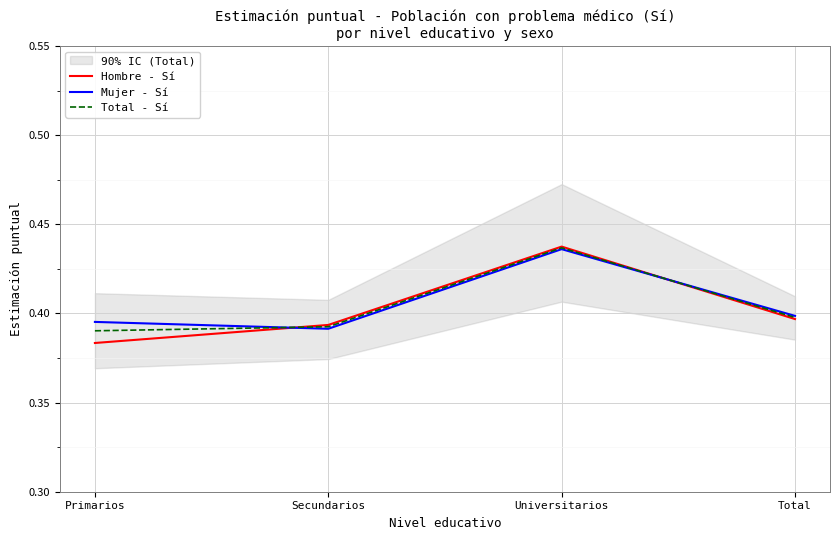

Reading left to right, extract all data points from this chart.

Hombre - Sí: Primarios=0.4	Secundarios=0.4	Universitarios=0.4	Total=0.4
Mujer - Sí: Primarios=0.4	Secundarios=0.4	Universitarios=0.4	Total=0.4
Total - Sí: Primarios=0.4	Secundarios=0.4	Universitarios=0.4	Total=0.4